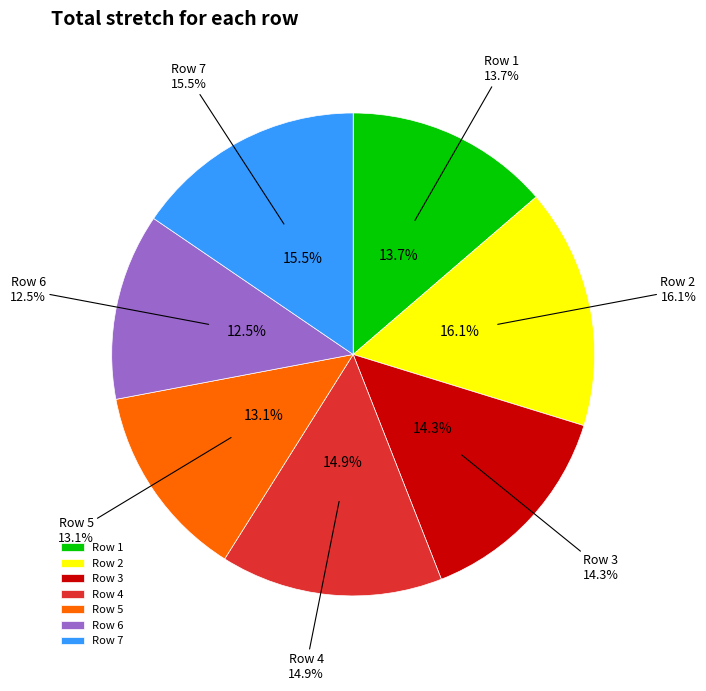

How many segments does this pie chart have?

7